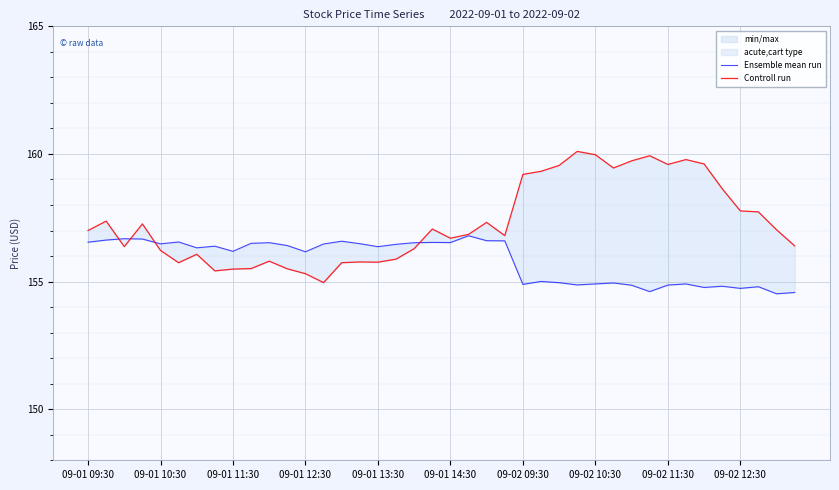

The value of Controll run at 31 is 102.3. True or false?

False